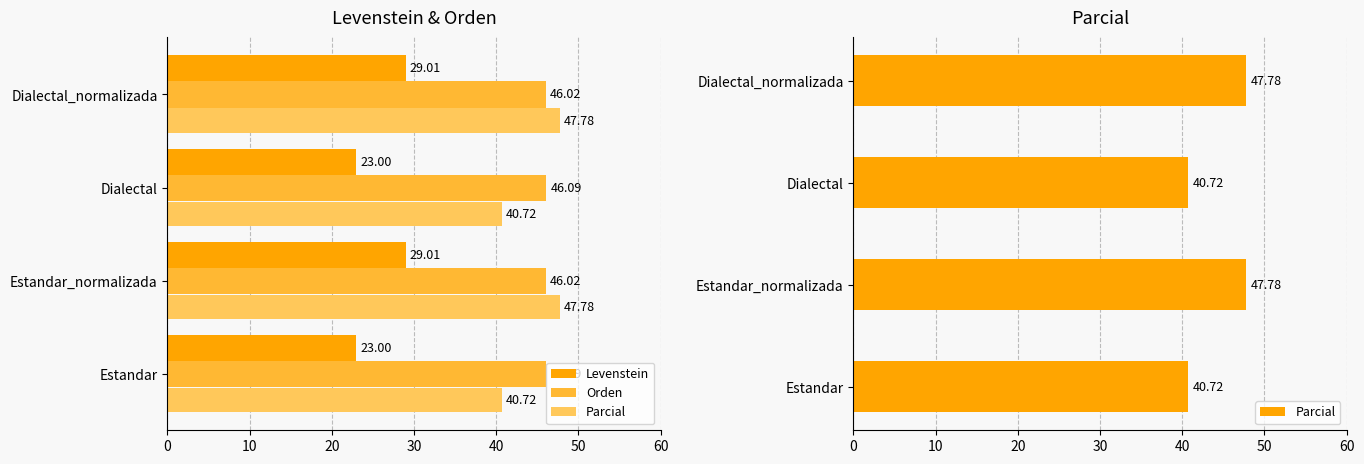

Reading right to left, what are all the values shown in this chart?

Levenstein: 29.0	23.0	29.0	23.0
Orden: 46.0	46.1	46.0	46.1
Parcial: 47.8	40.7	47.8	40.7